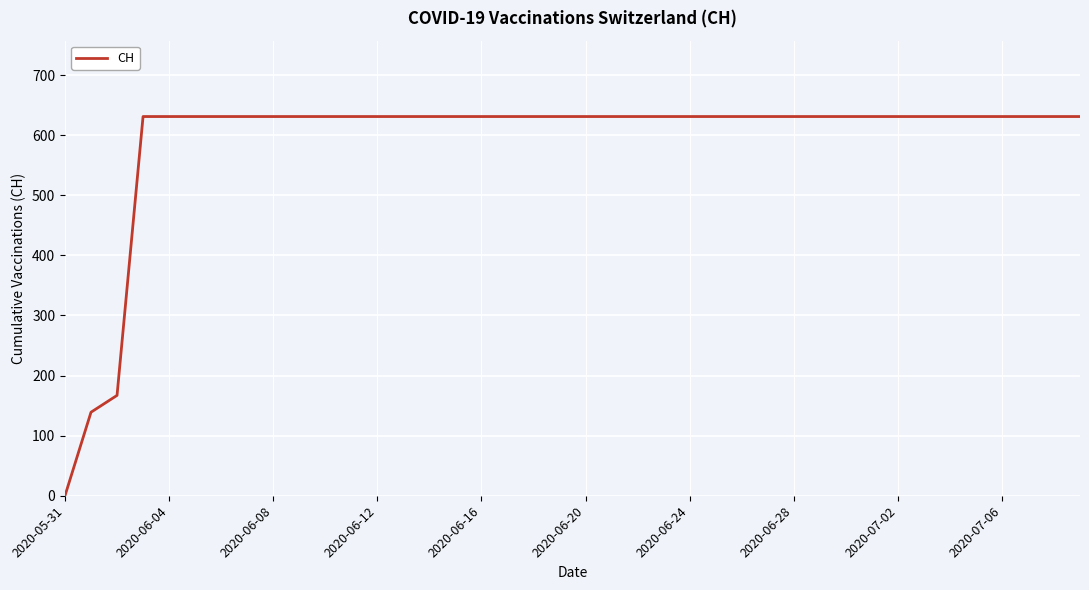

What is the greatest value displayed?

631